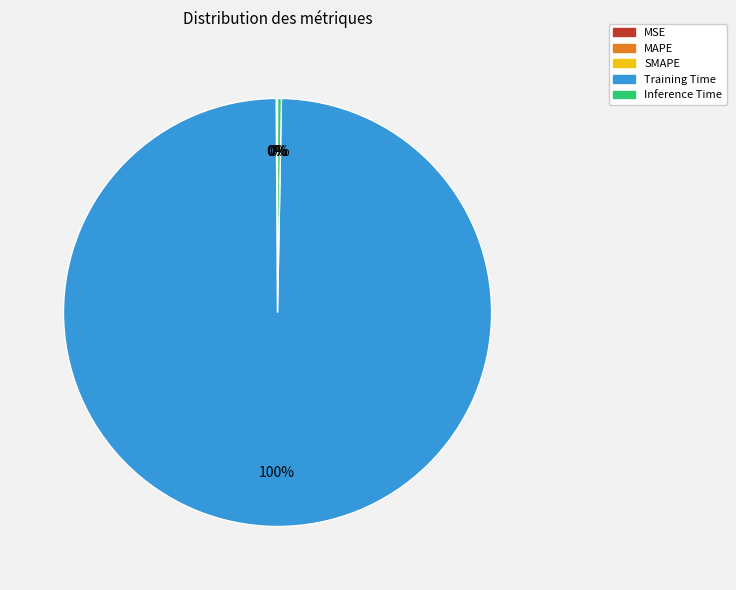

To the nearest percent, what is the difference between the largest and smallest slice percentages?

100%